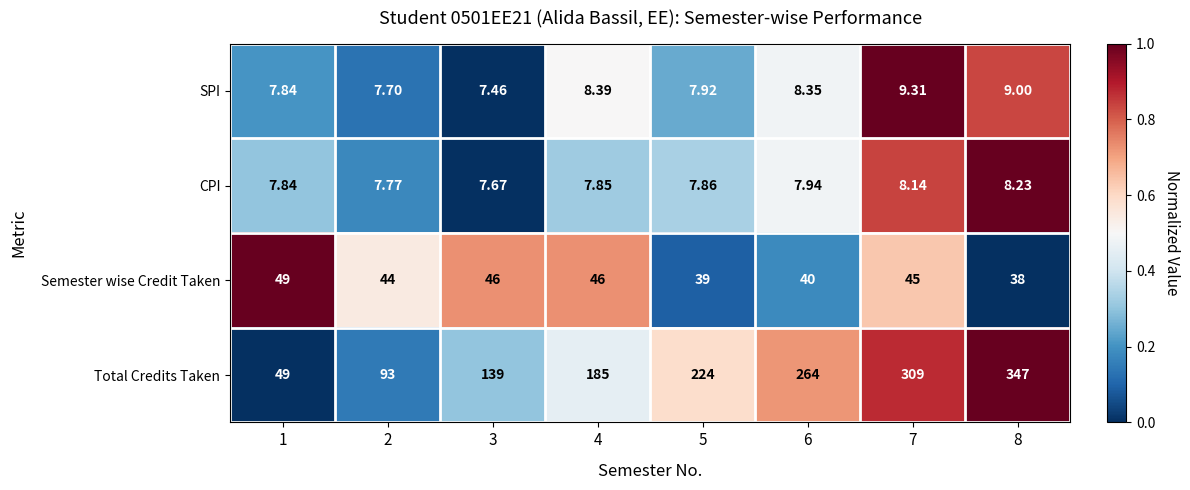

Rank the series at 3 from lowest to highest value.

SPI, CPI, Semester wise Credit Taken, Total Credits Taken